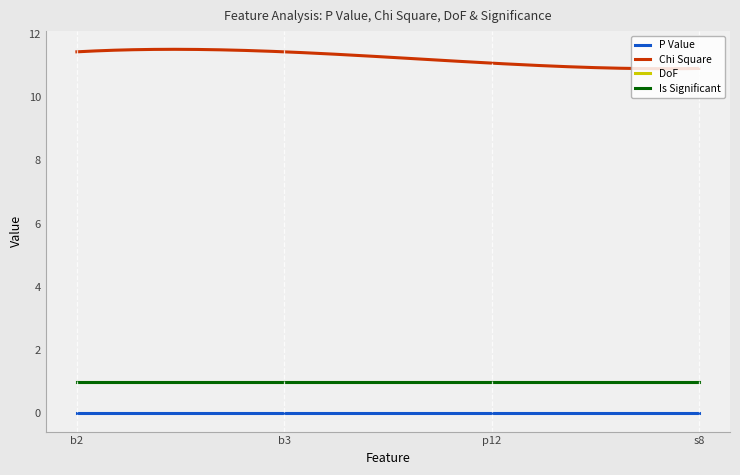

Does the chart have visible grid lines?

No